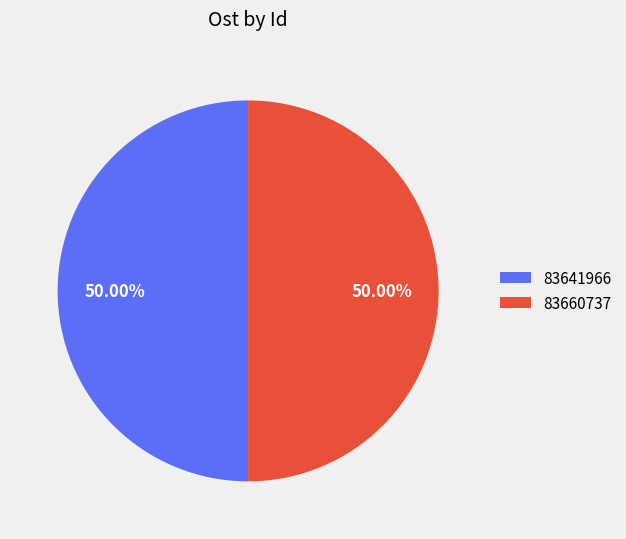

Count the number of slices in the pie.

2